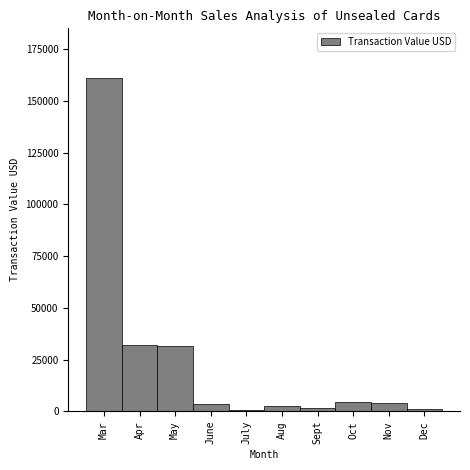

What is the change in value from Apr to Nov?

-28335.8